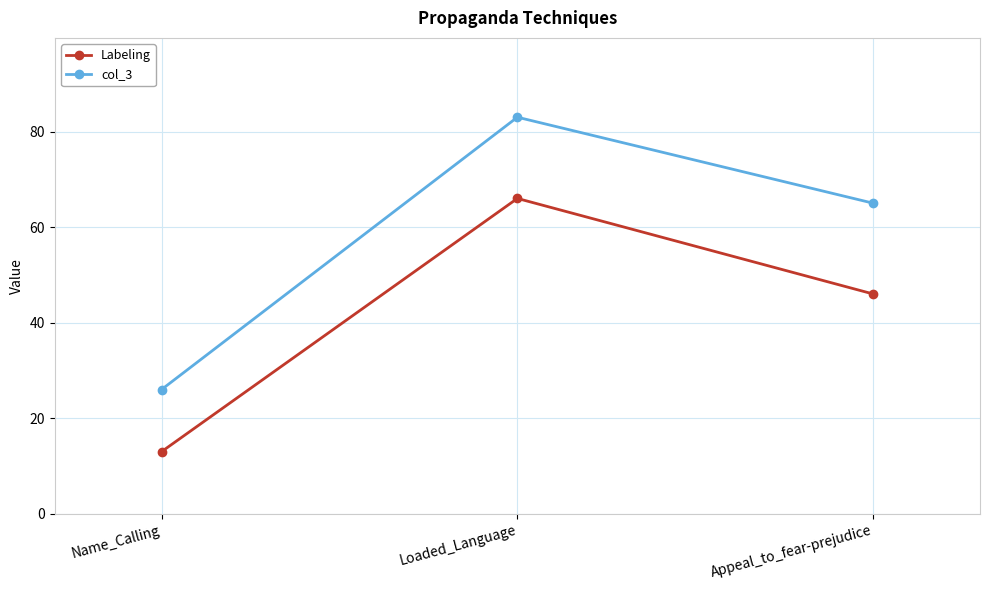

Is it true that Labeling equals 13 at Name_Calling?

True